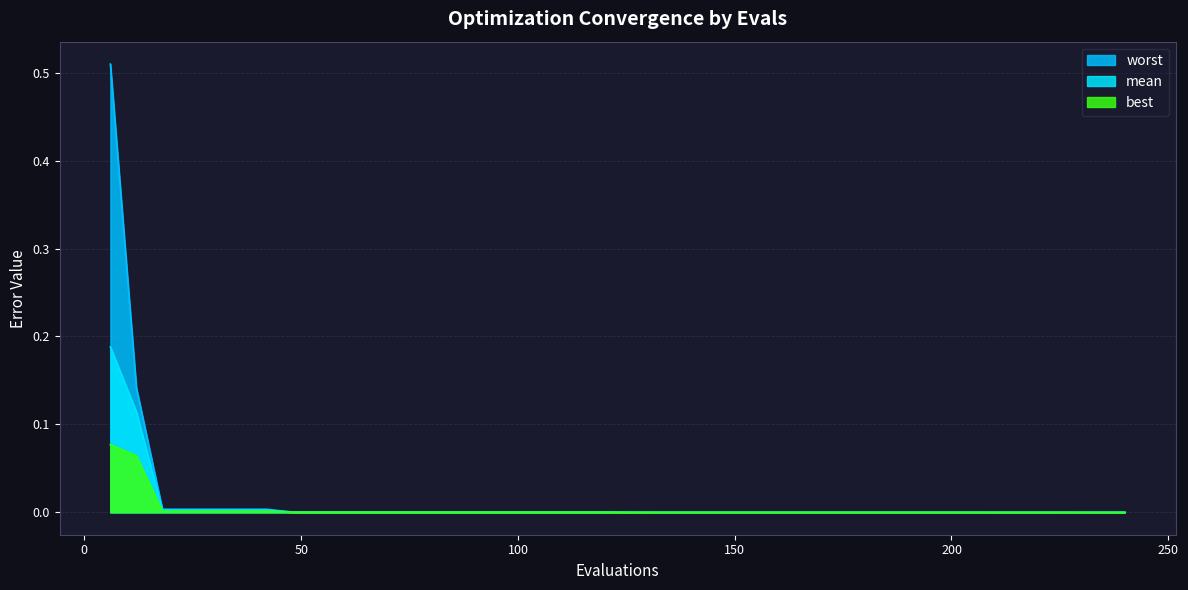

Which series changed the most between 48 and 138?

worst